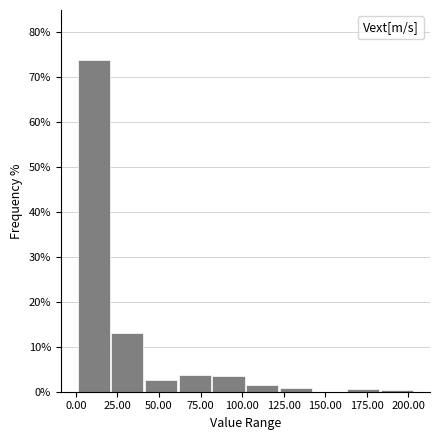

Which range on the x-axis has the tallest bar?

0 to 20